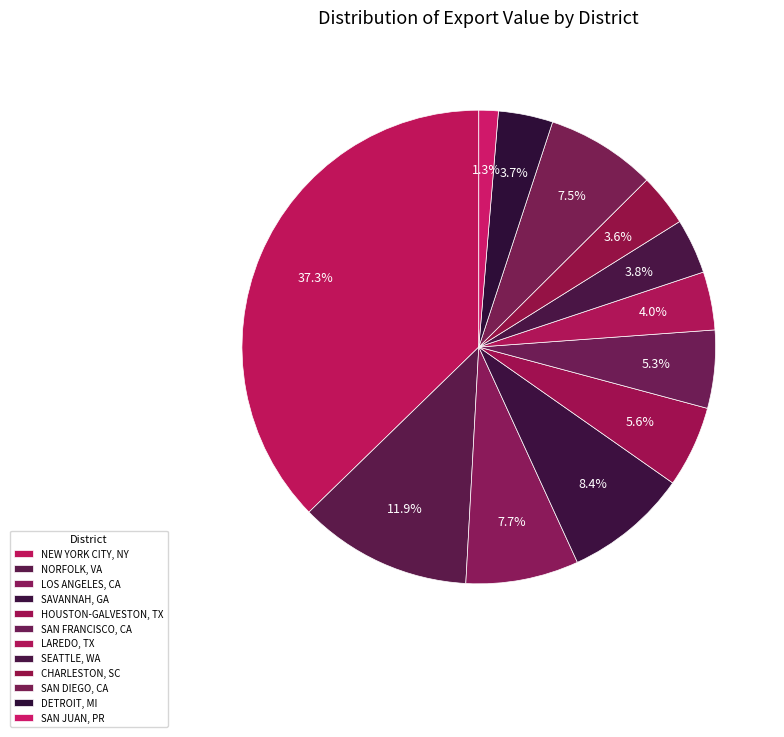

To the nearest percent, what is the average slice percentage?

8%